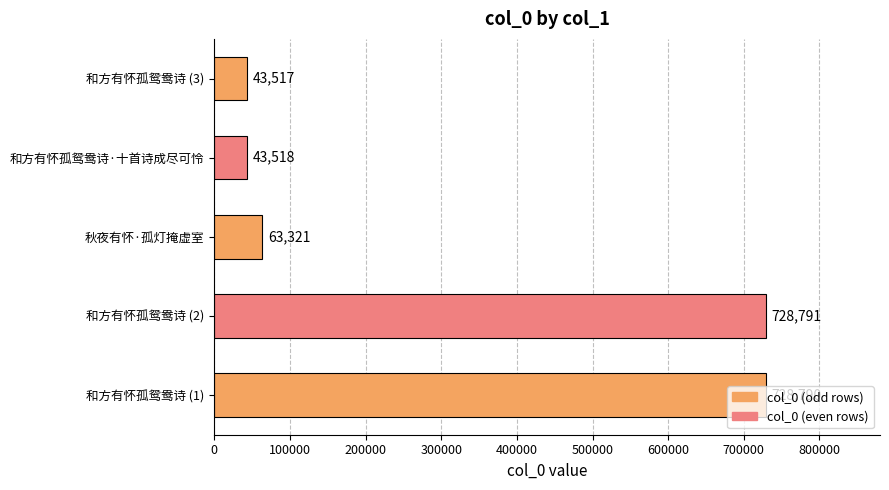

What is the average value?

321587